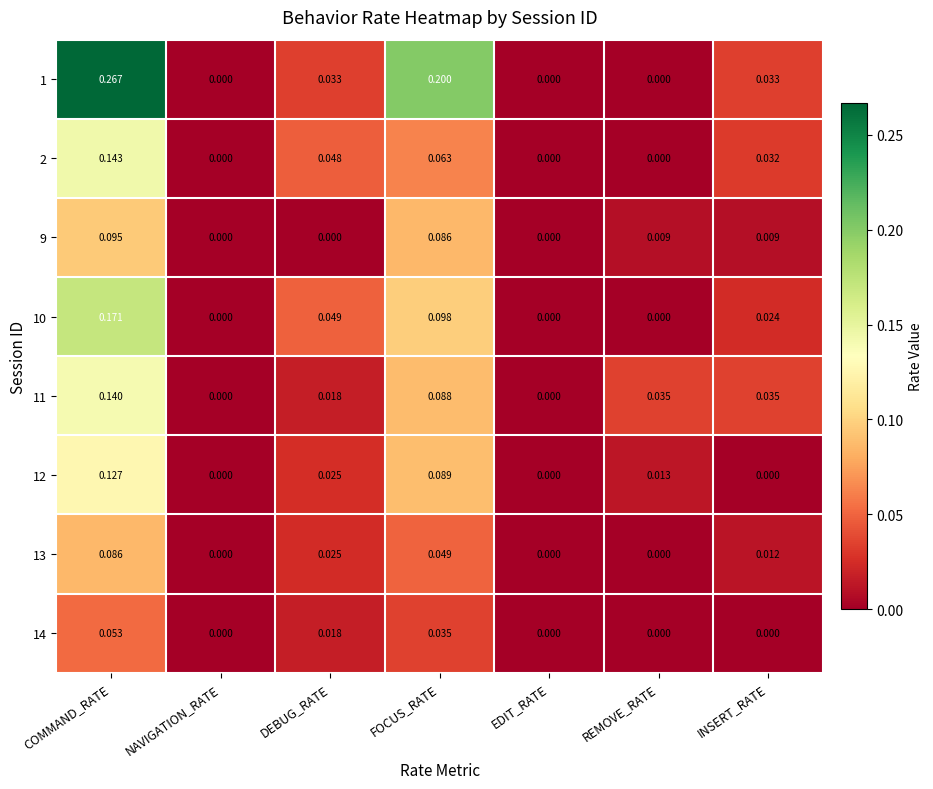

At which label does 13 reach its peak?

COMMAND_RATE